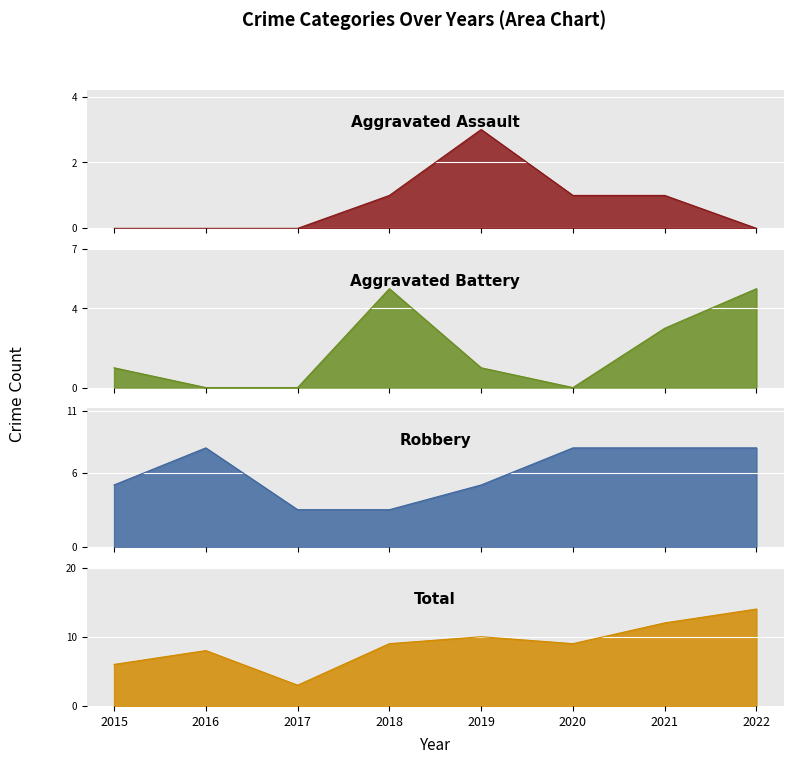

At which label does Total first exceed 9?

2019